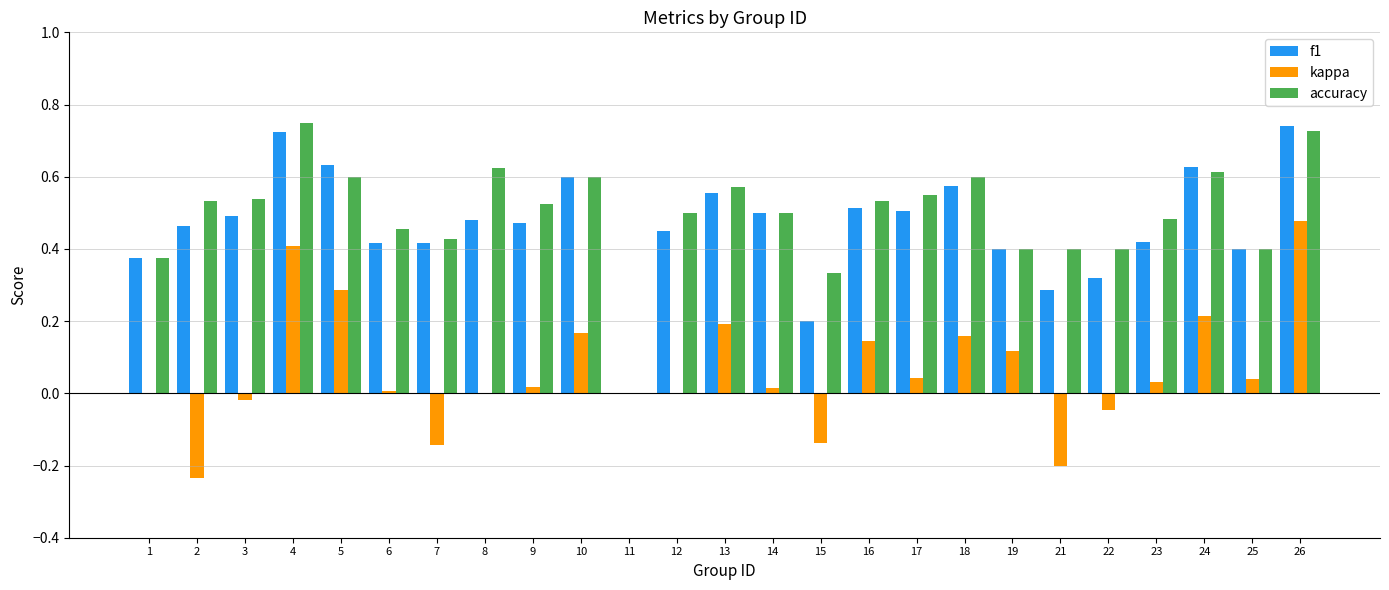

Is it true that accuracy equals 0.5 at 14?

True